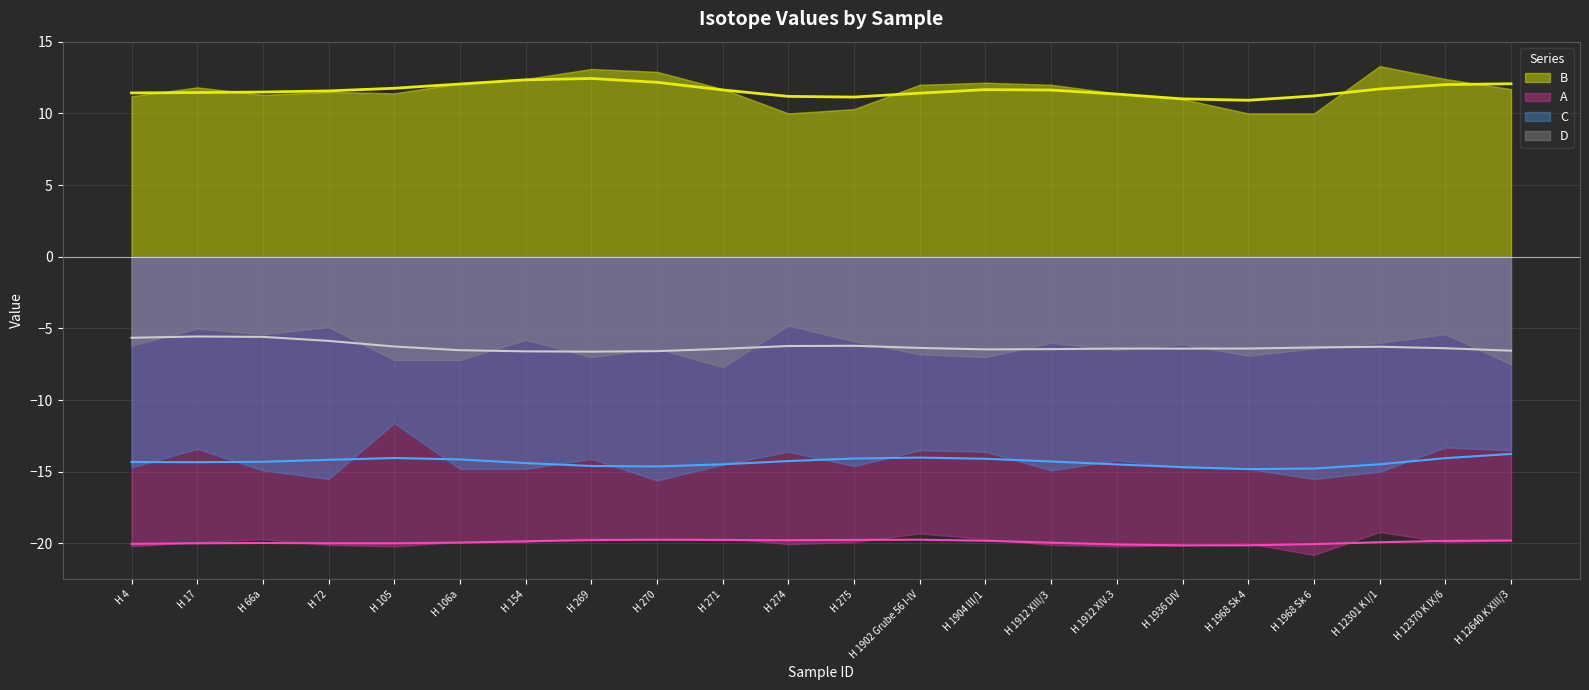

What is the average value of the D series?

-6.3